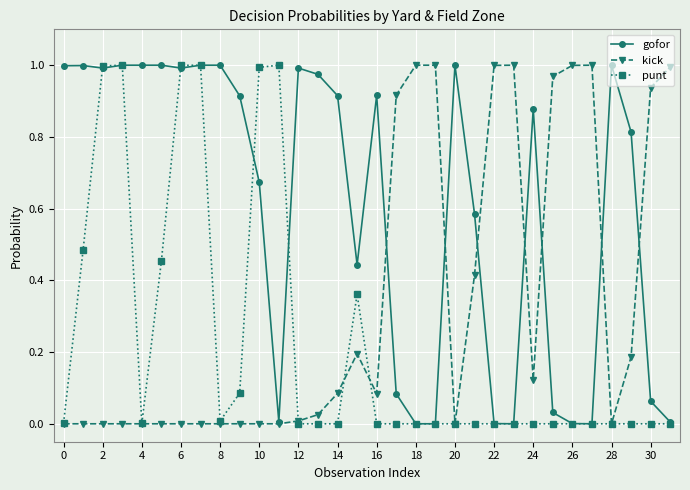

List the series in order of their overall mean, lowest first.

punt, kick, gofor